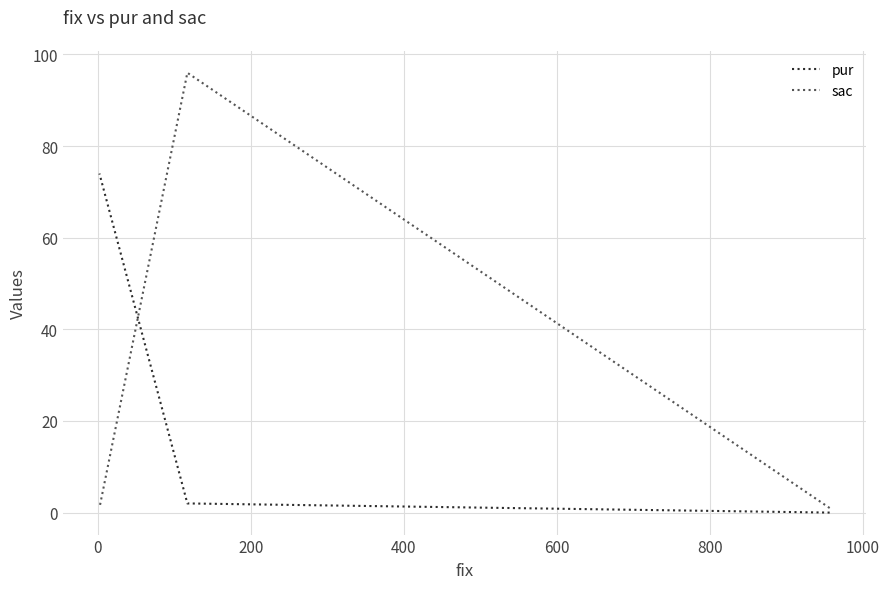

What position from the left is 0?

2